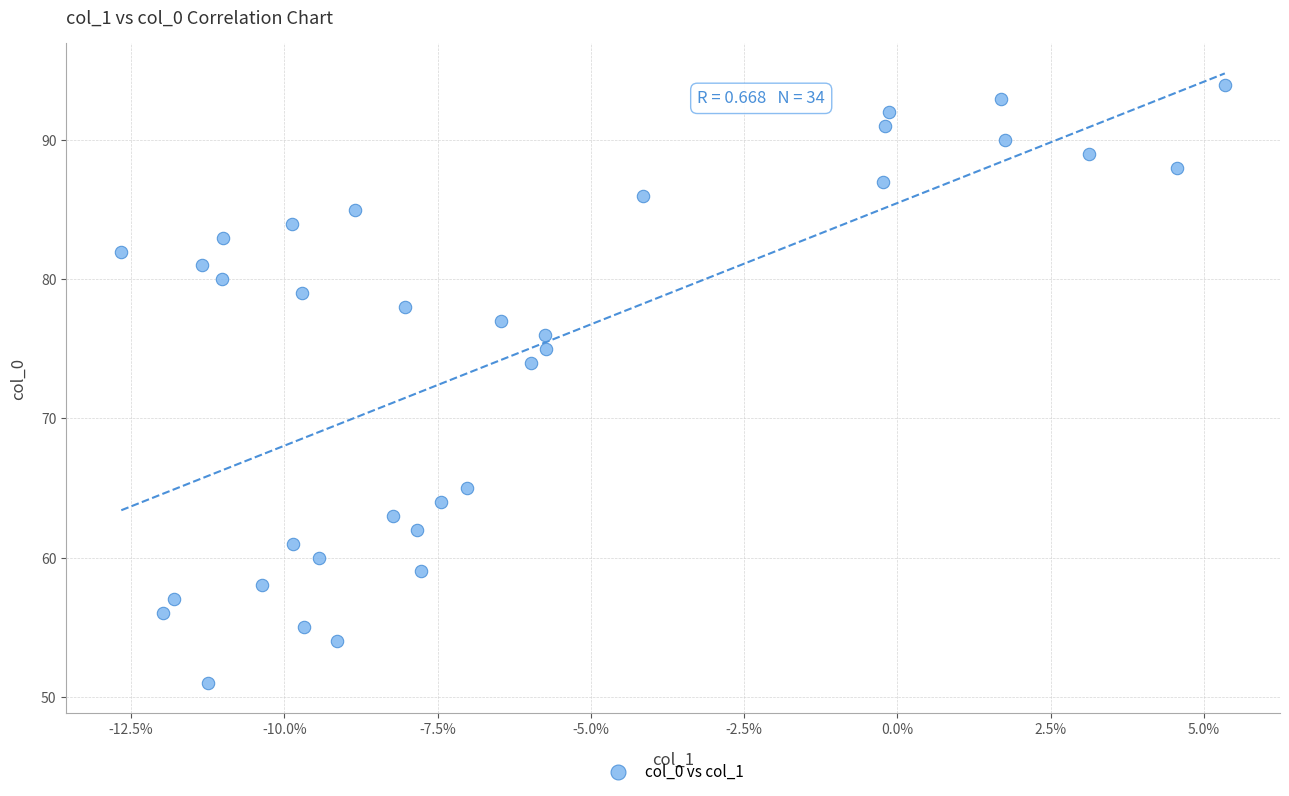

What Y value in the scatter plot is closest to 72?

74